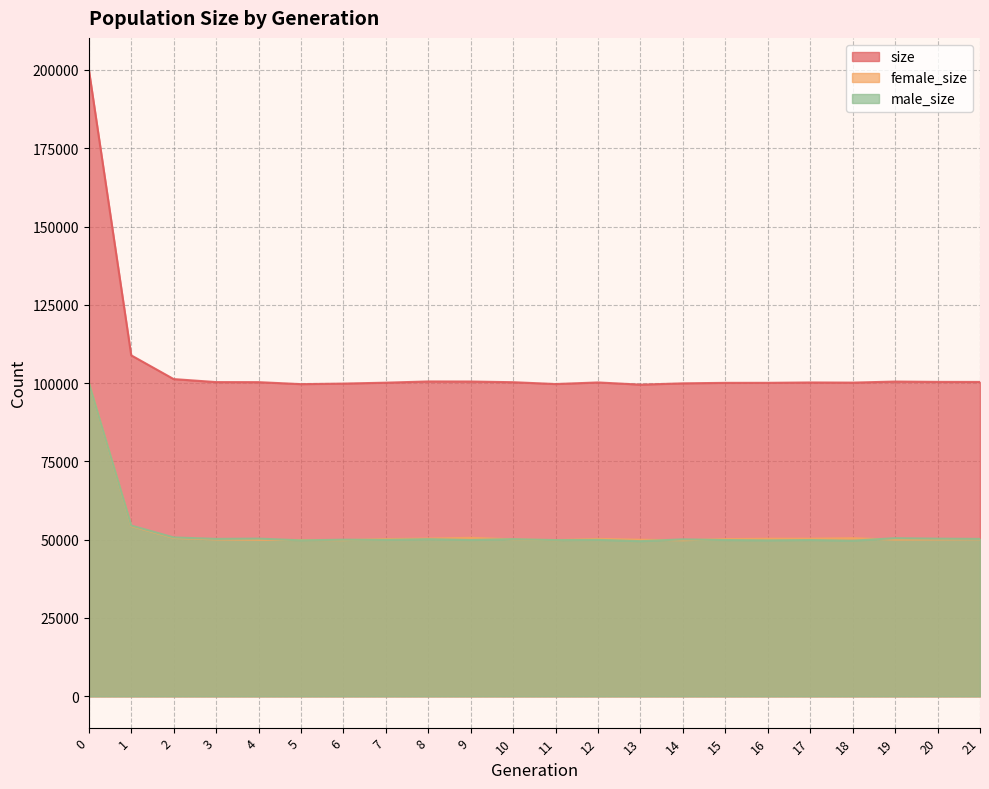

Which series has the widest spread of values?

size